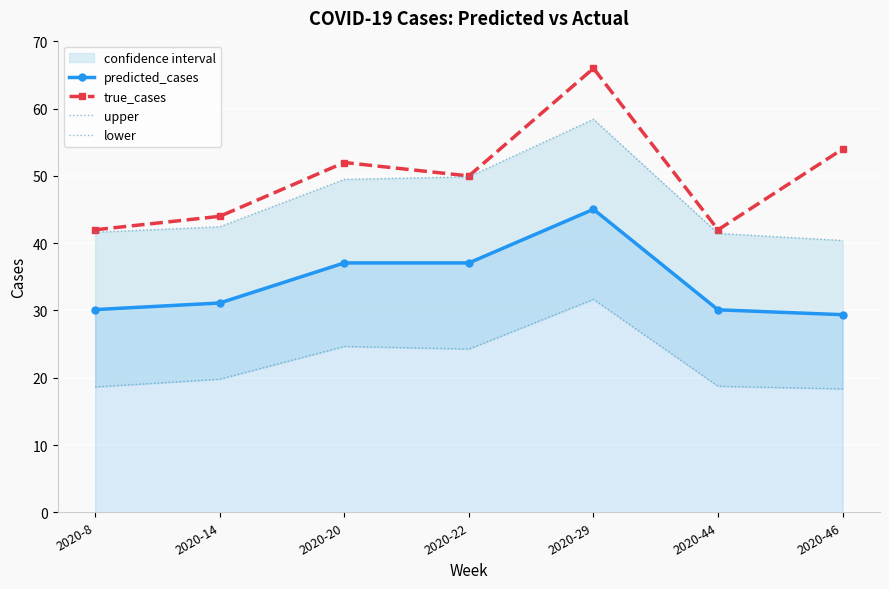

Is this an area chart (filled region under the line)?

No